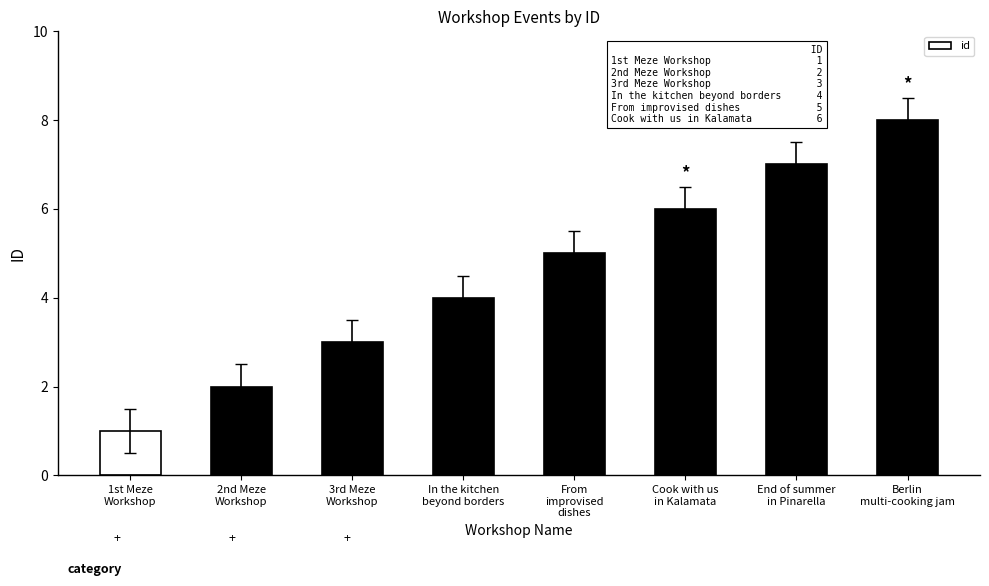

What is the difference between the second highest and second lowest values?

5